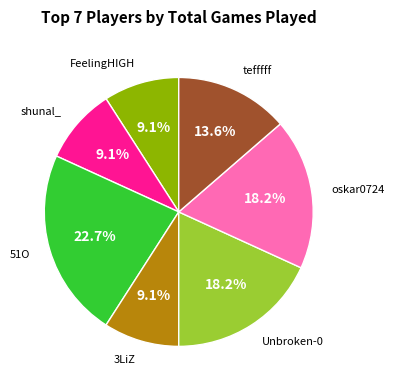

Is there any slice that represents more than half of the pie?

No